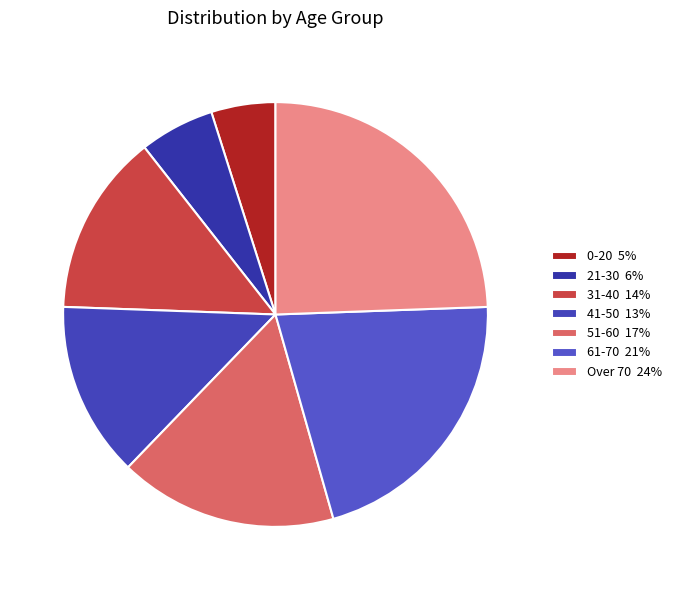

Between 21-30 and 31-40, which is larger?

31-40